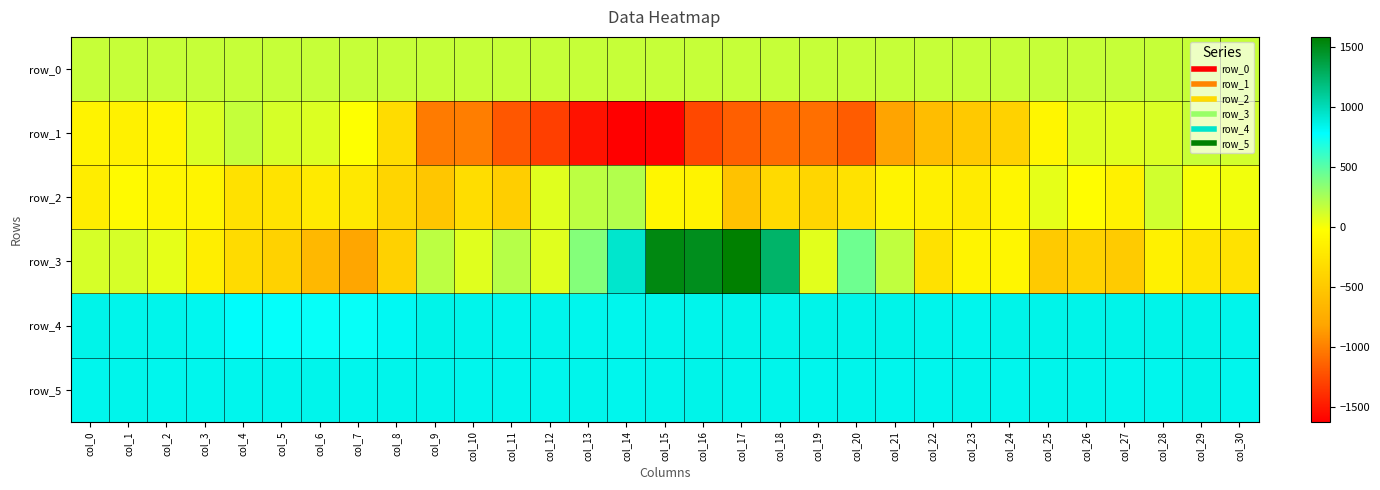

What is the maximum value for row_2?

218.0